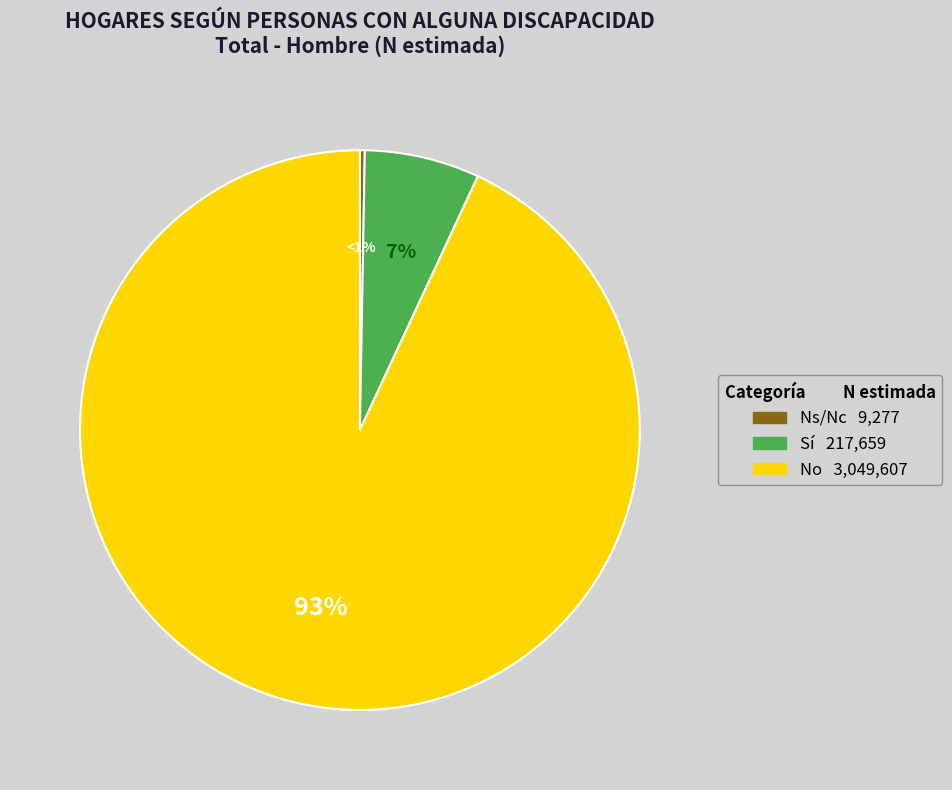

The Ns/Nc slice represents 0% of the pie. True or false?

True